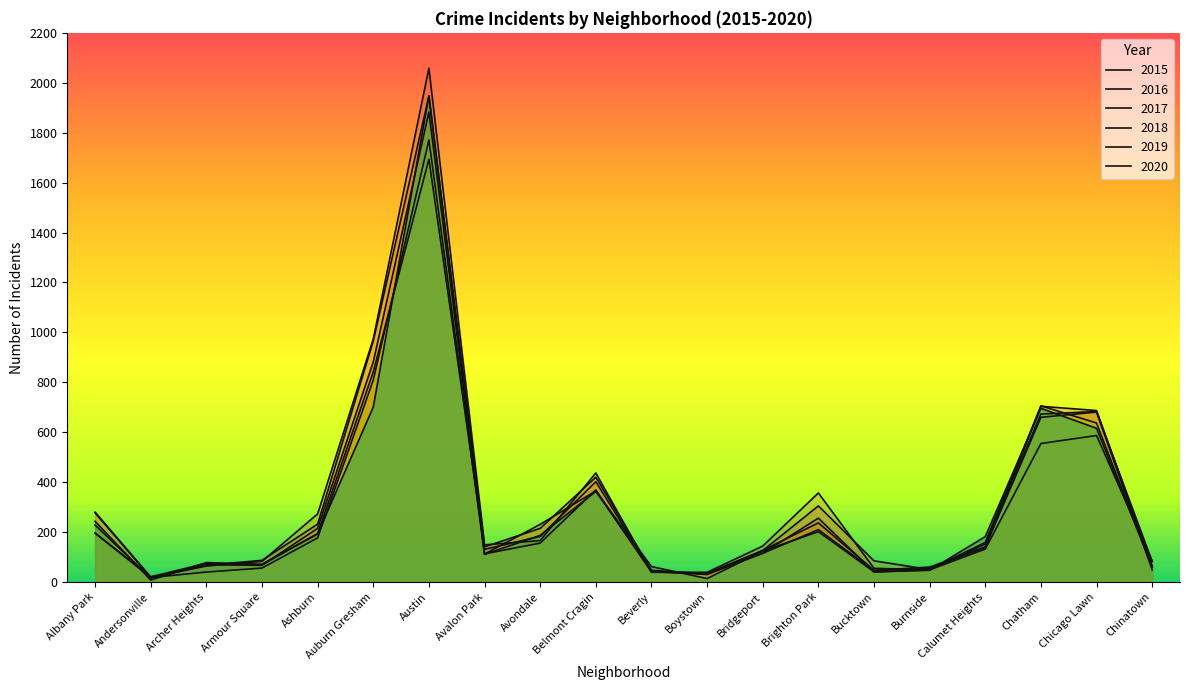

Which series changed the most between Bucktown and Chatham?

2019